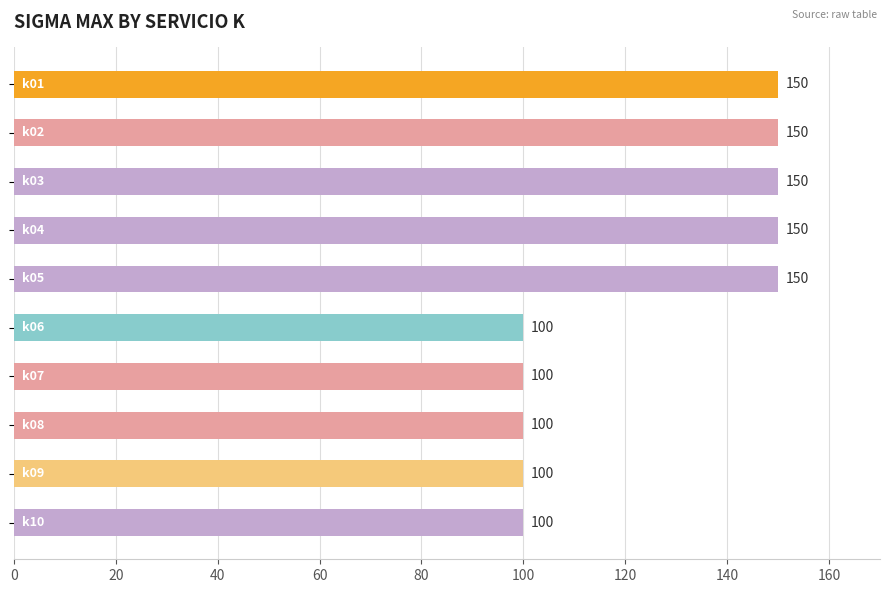

What is the value of the 10th bar from the top?

100